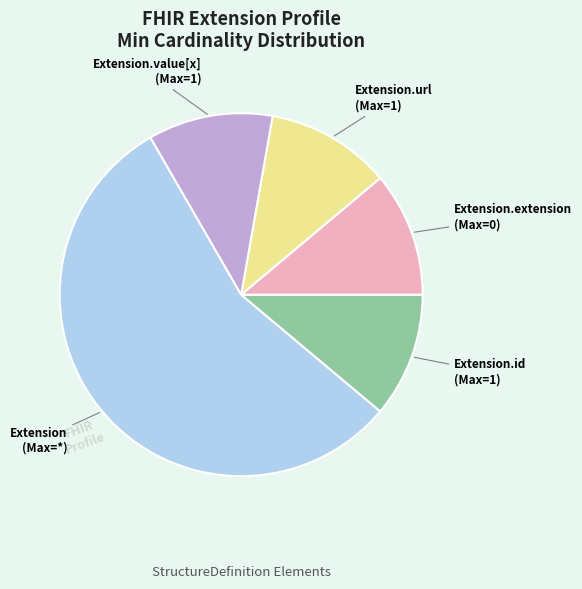

True or false: Extension.value[x] (Max=1) accounts for 11% of the total.

True